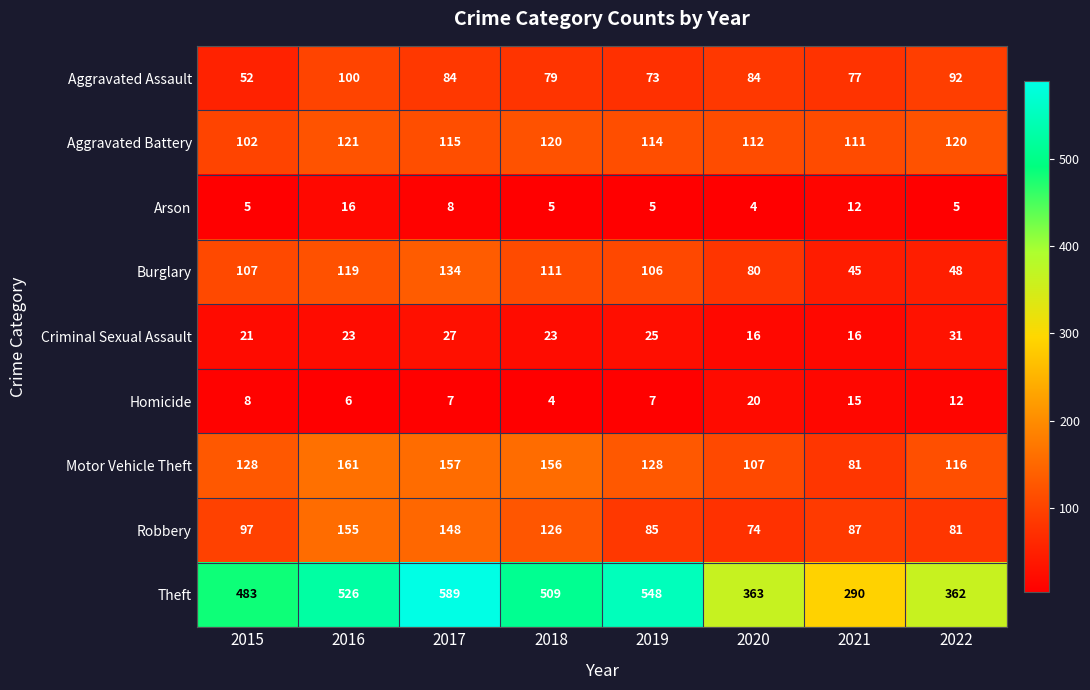

What is the spread (max minus min) of values at 2021?

278